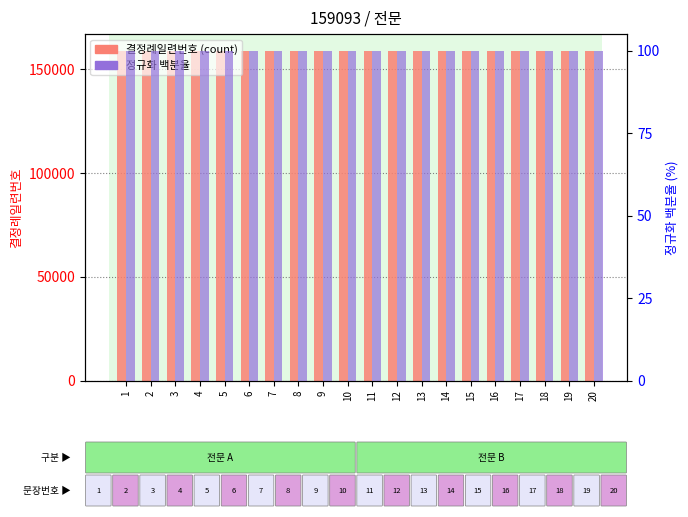

Which label corresponds to the smallest value in the chart?

1